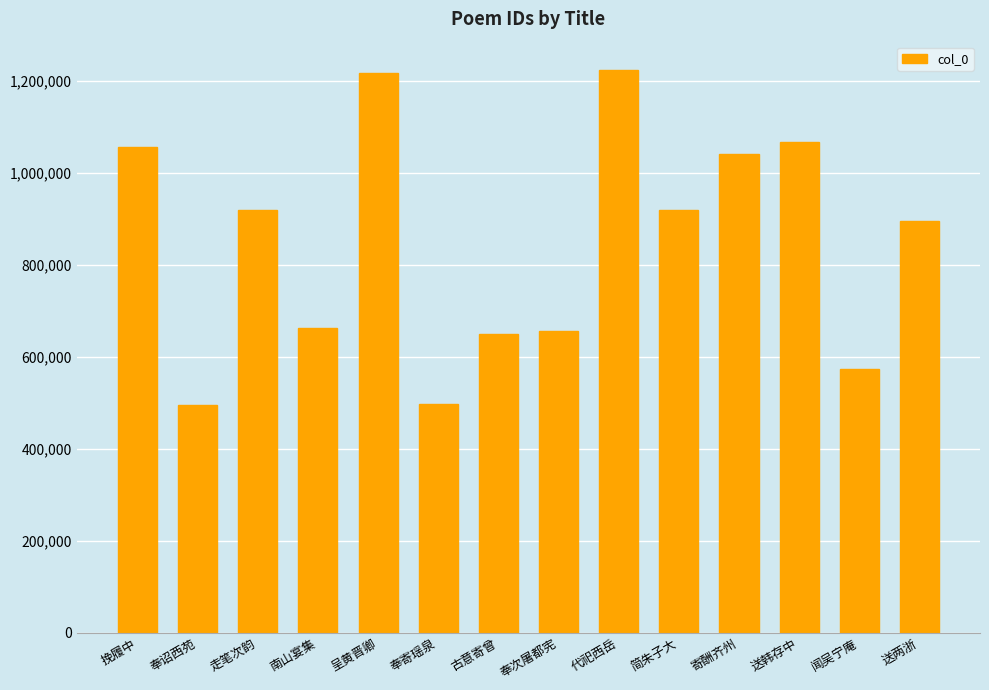

What is the greatest value displayed?

1224023